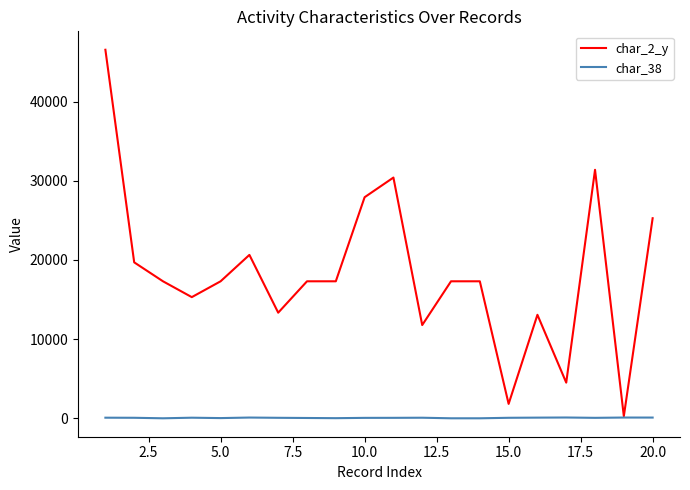

Rank the series by their maximum value, from lowest to highest.

char_38, char_2_y